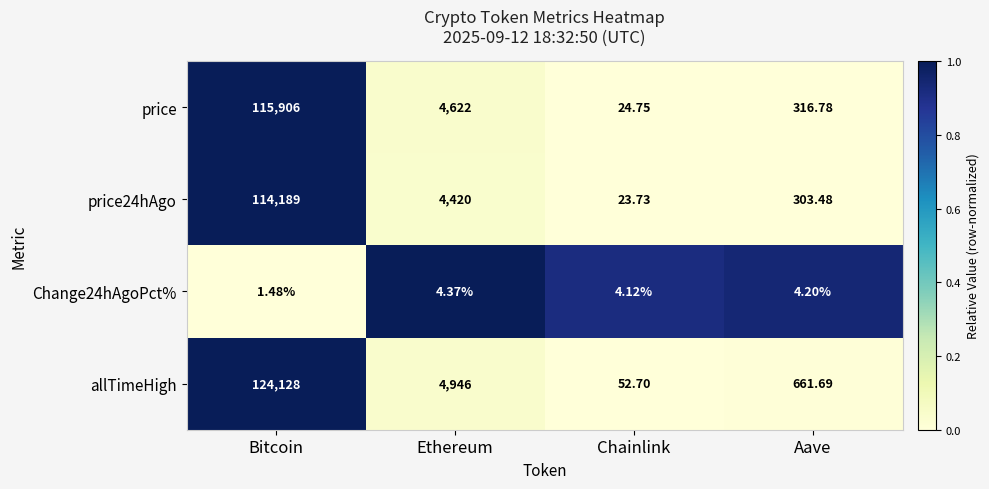

List the labels in order of allTimeHigh value, largest first.

Bitcoin, Ethereum, Aave, Chainlink